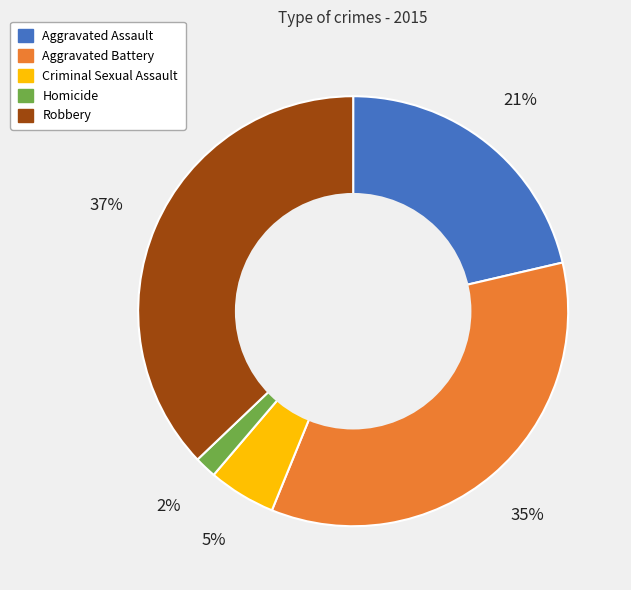

Is the sum of Aggravated Battery and Robbery greater than half?

Yes